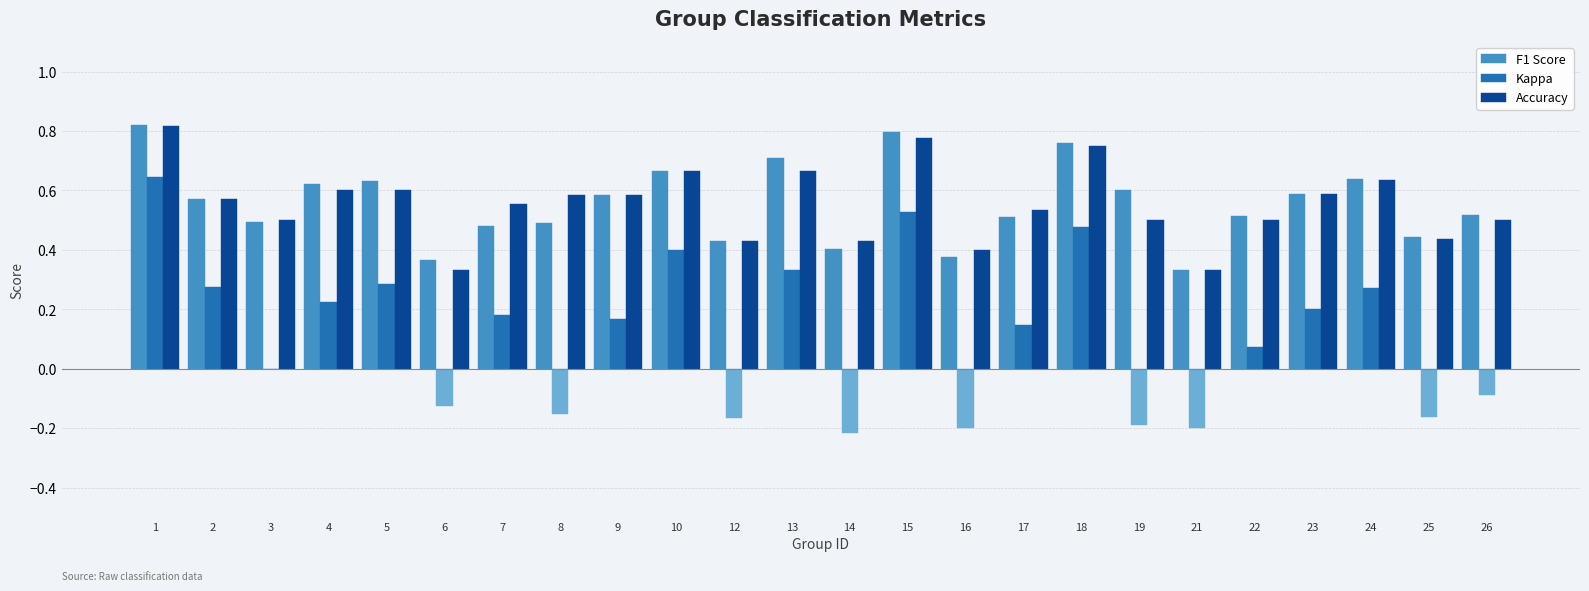

Count the number of categories in the chart.

24